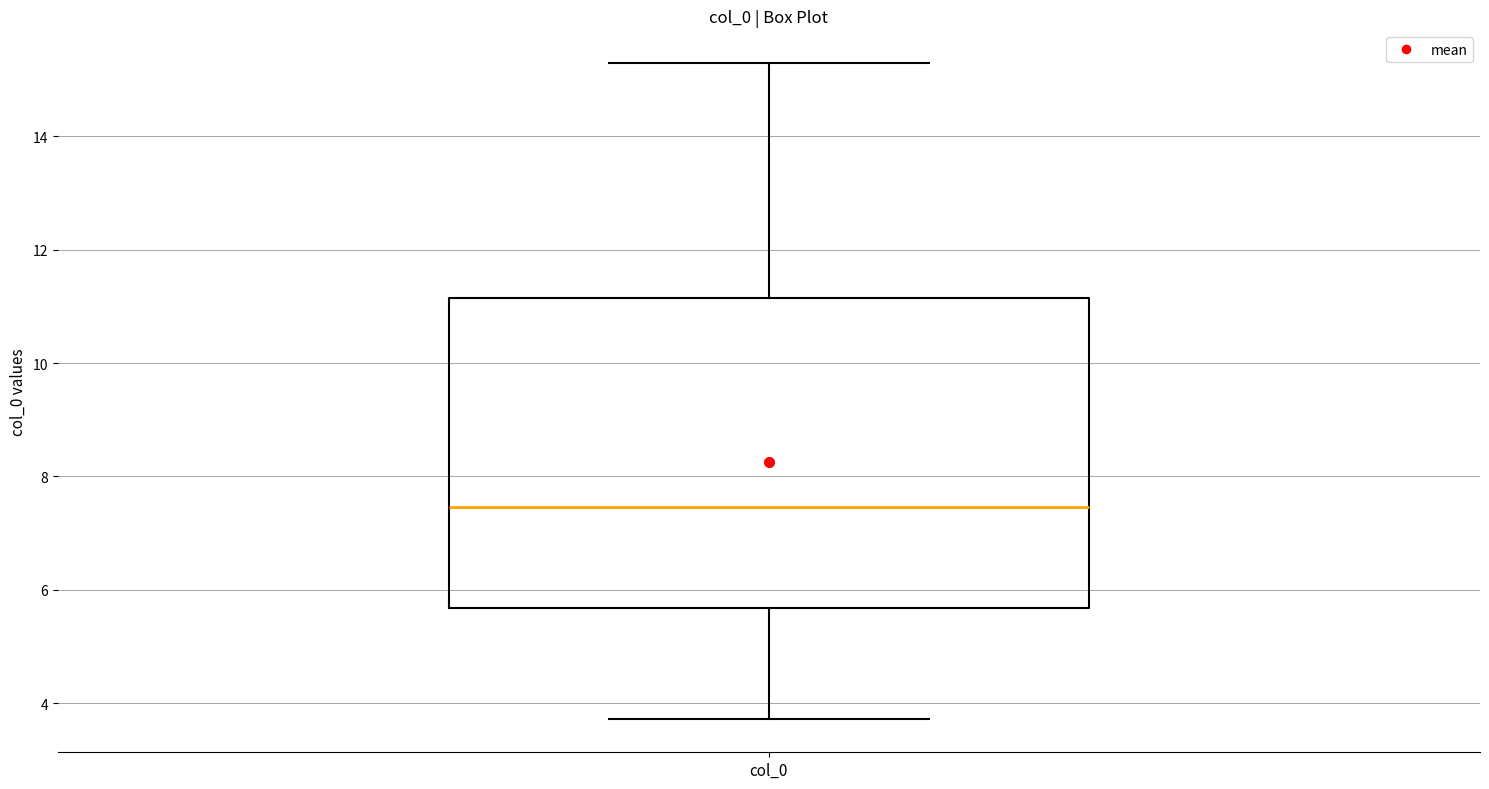

Read this box plot against the y-axis: the position of the median line, the range covered by the box, and the ends of both whiskers. The values are not printed on the chart, so give them approximately, as read against the axis.

median 7.4, box 5.6 to 11.2, whiskers 3.8 to 15.2